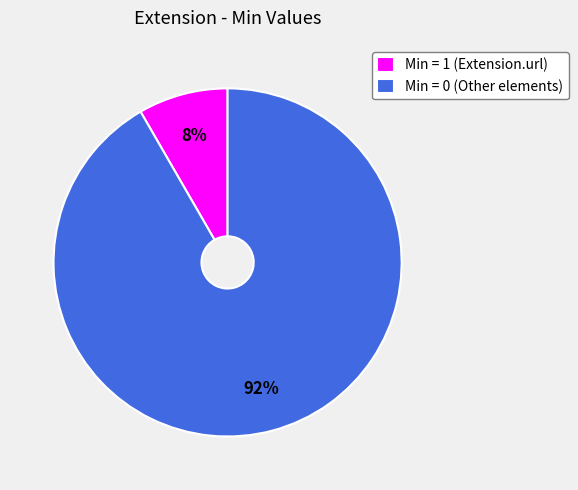

What is the largest slice in the pie chart?

Min = 0 (Other elements)